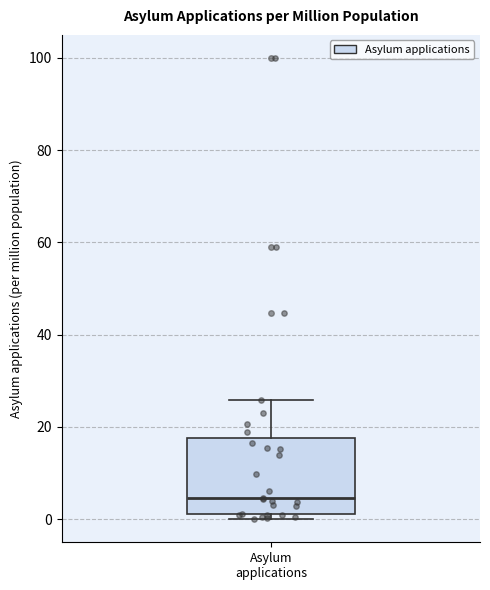

Transcribe this box plot: give where the median line is, the range the box spans, and where the two whiskers end, as read against the y-axis. The values are not printed on the chart, so give them approximately, as read against the axis.

median 4, box 2 to 18, whiskers 0 to 26